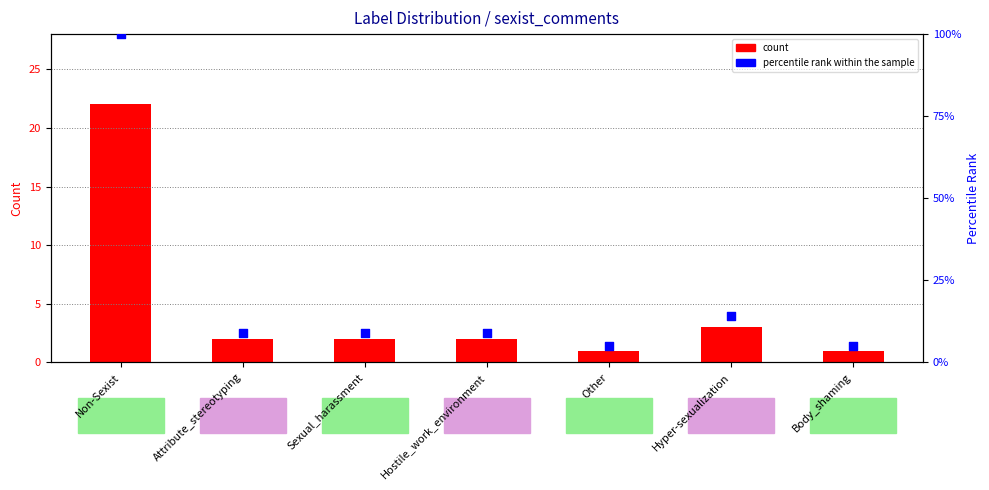

At which category is the sum across all series the highest?

Non-Sexist